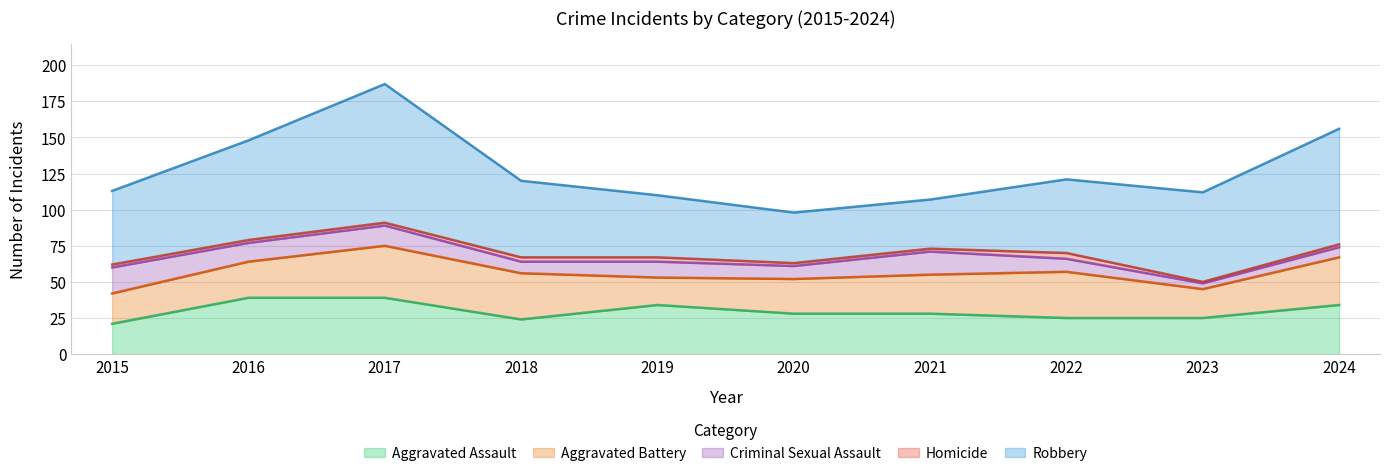

How many interior local valleys does the Robbery series have?

1